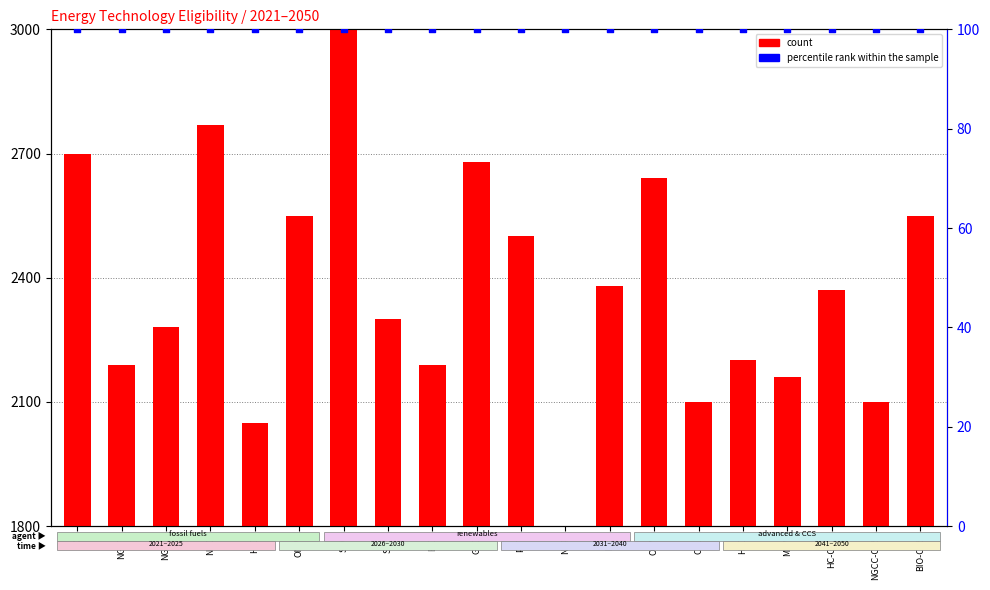

Which series has the largest total across all categories?

count